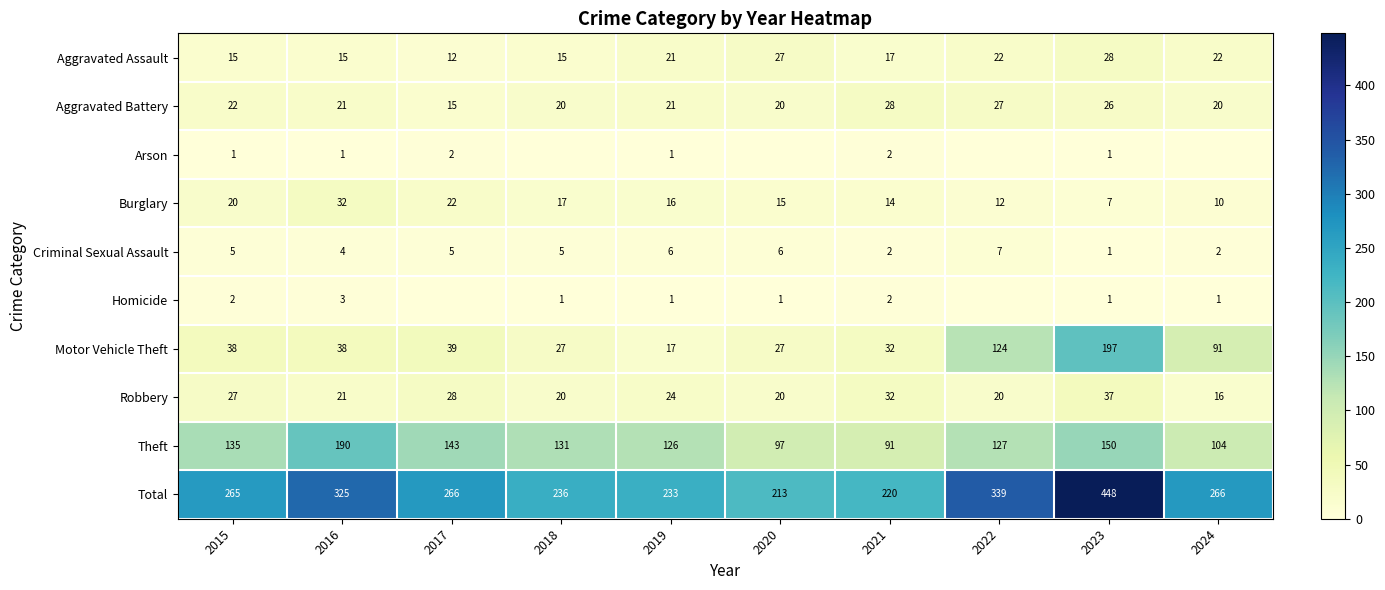

Count the number of categories in the chart.

10